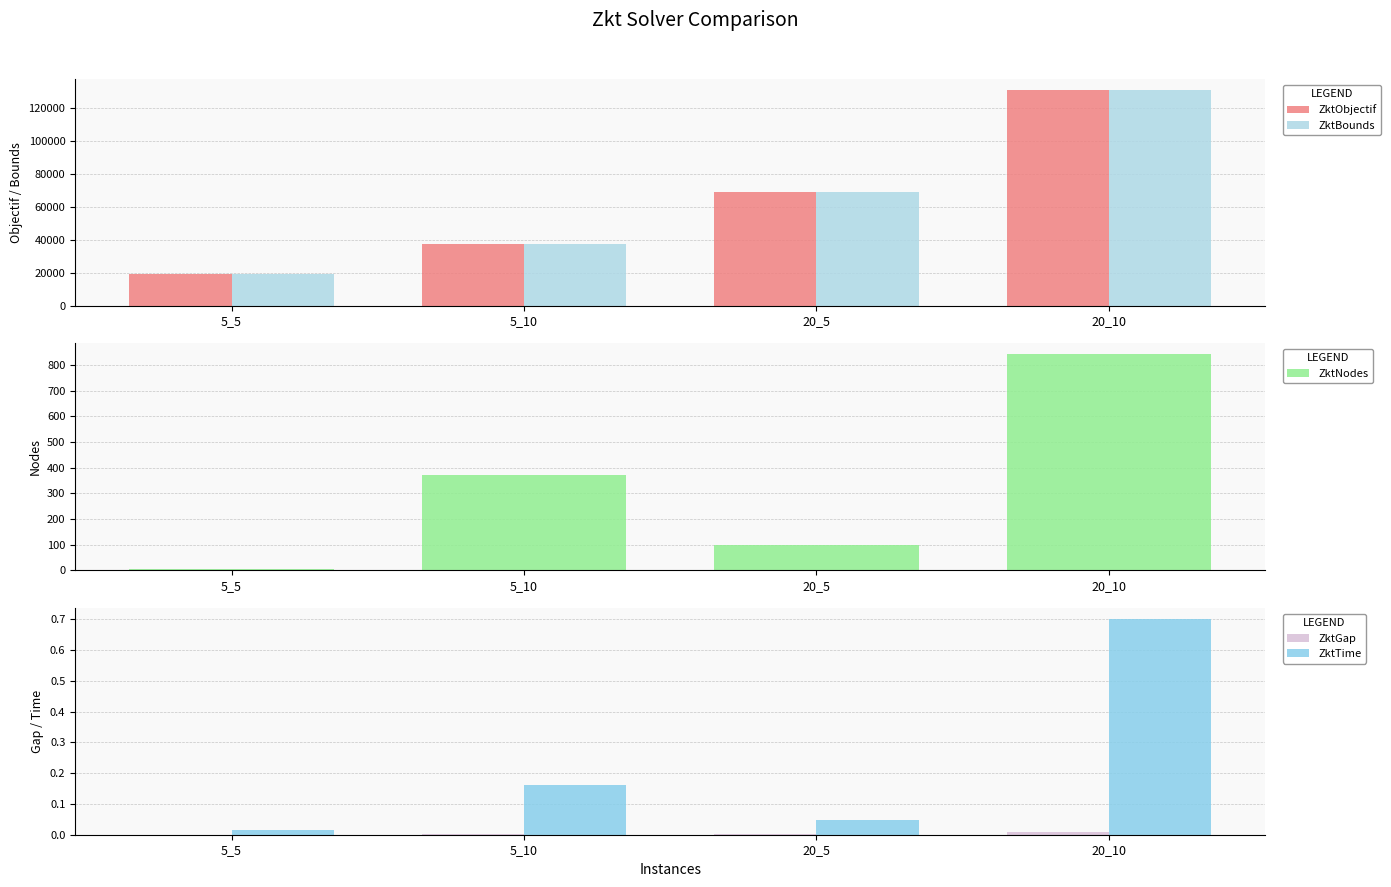

At which label is ZktNodes closest to 423?

5_10